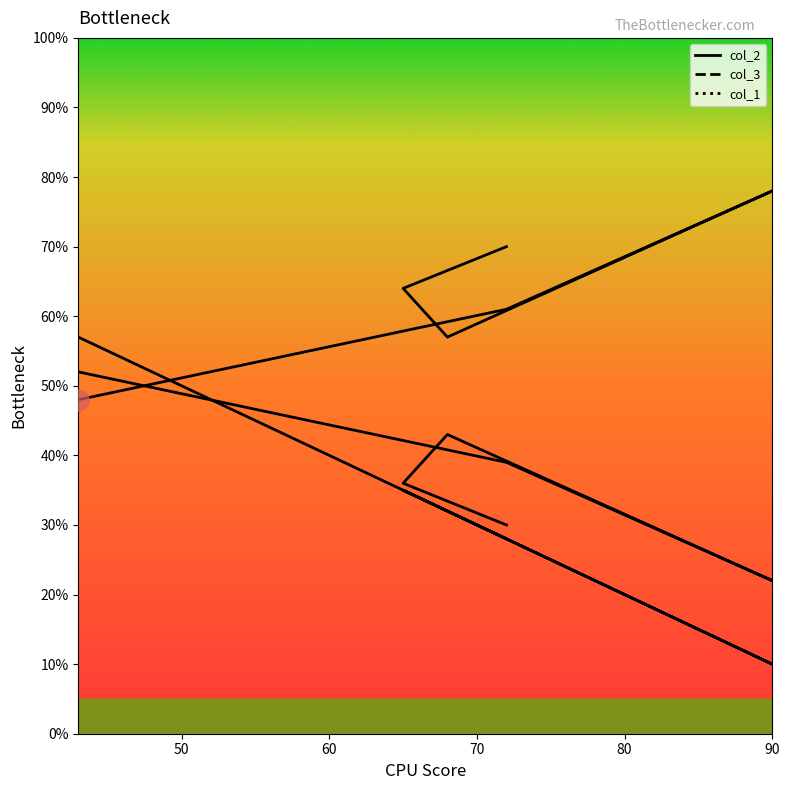

Rank the series by their maximum value, from lowest to highest.

col_3, col_1, col_2